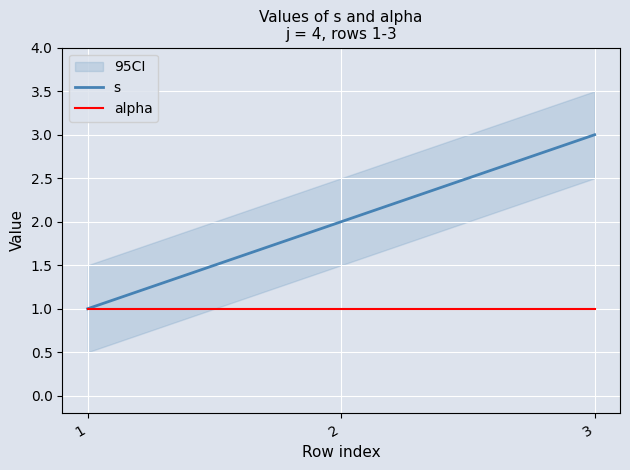

What is the smallest value displayed?

1